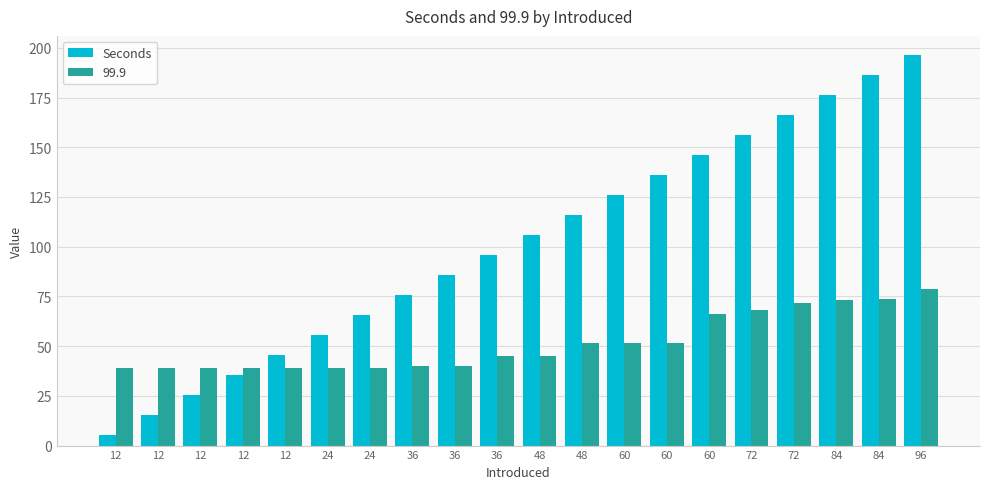

Are the bars grouped side by side (vs. stacked)?

Yes